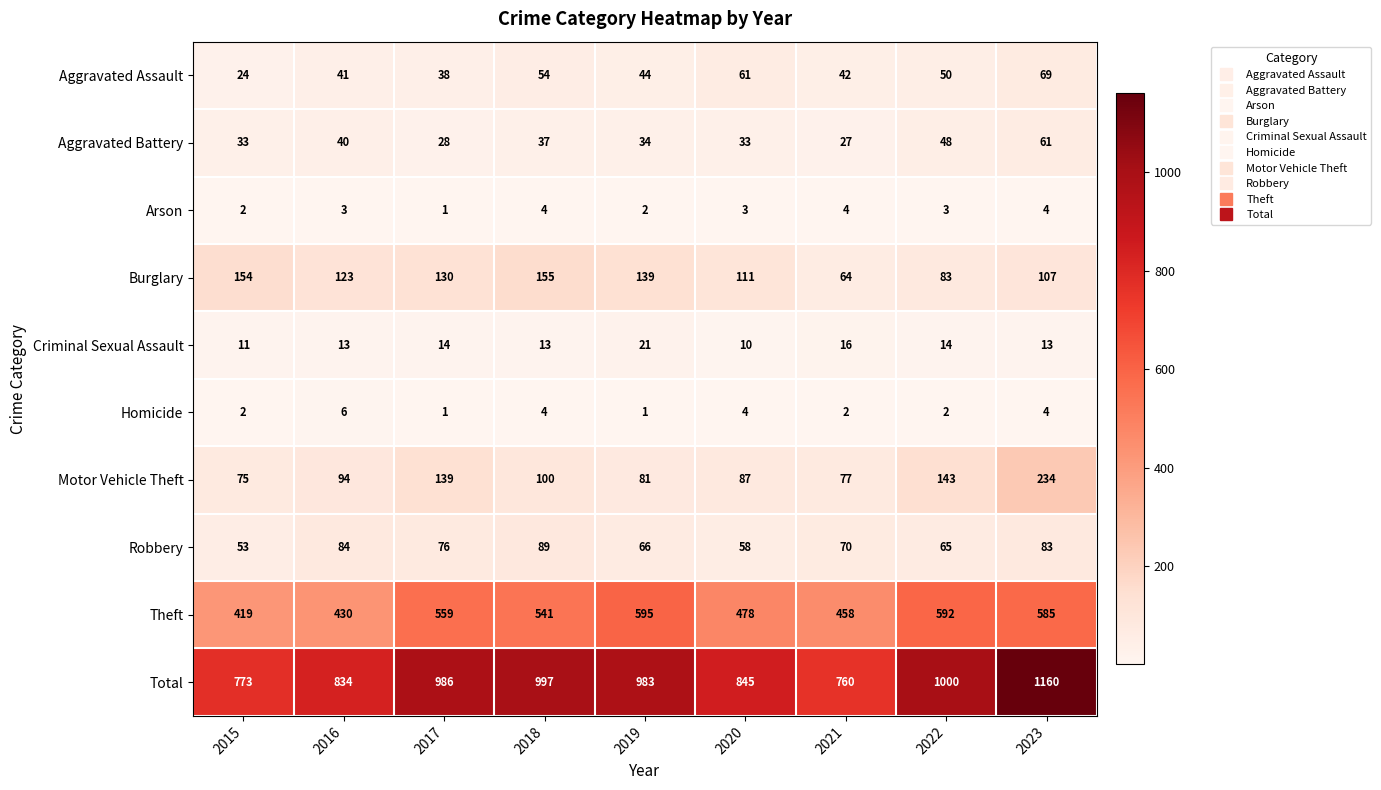

List the labels in order of Theft value, largest first.

2019, 2022, 2023, 2017, 2018, 2020, 2021, 2016, 2015